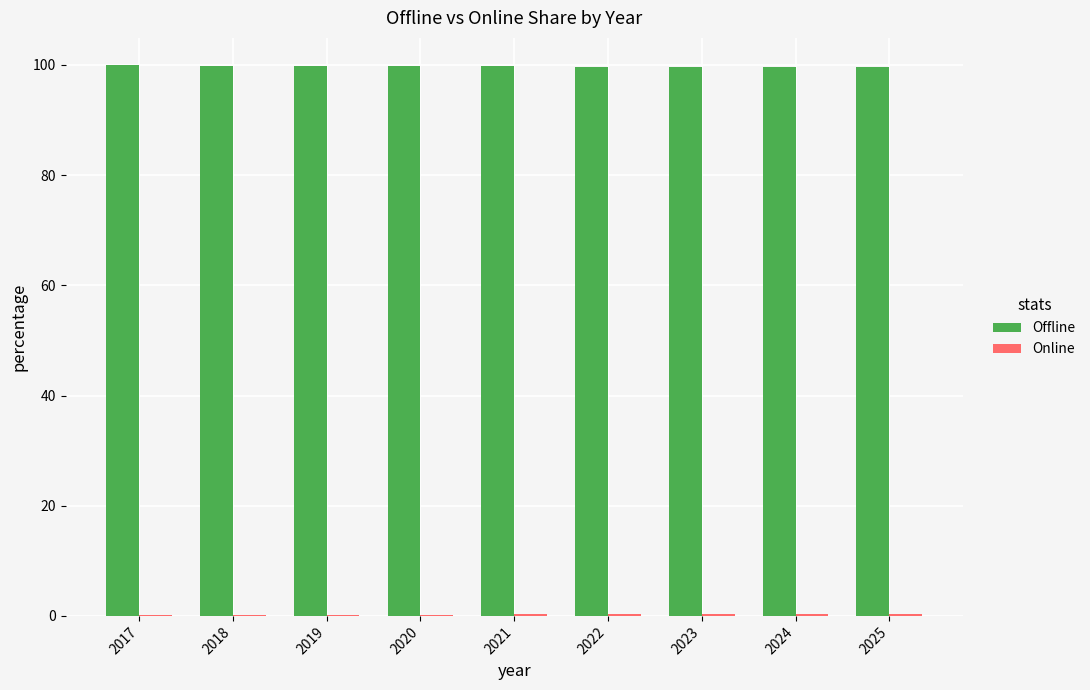

The Offline series shows 46.3 at 2019. True or false?

False